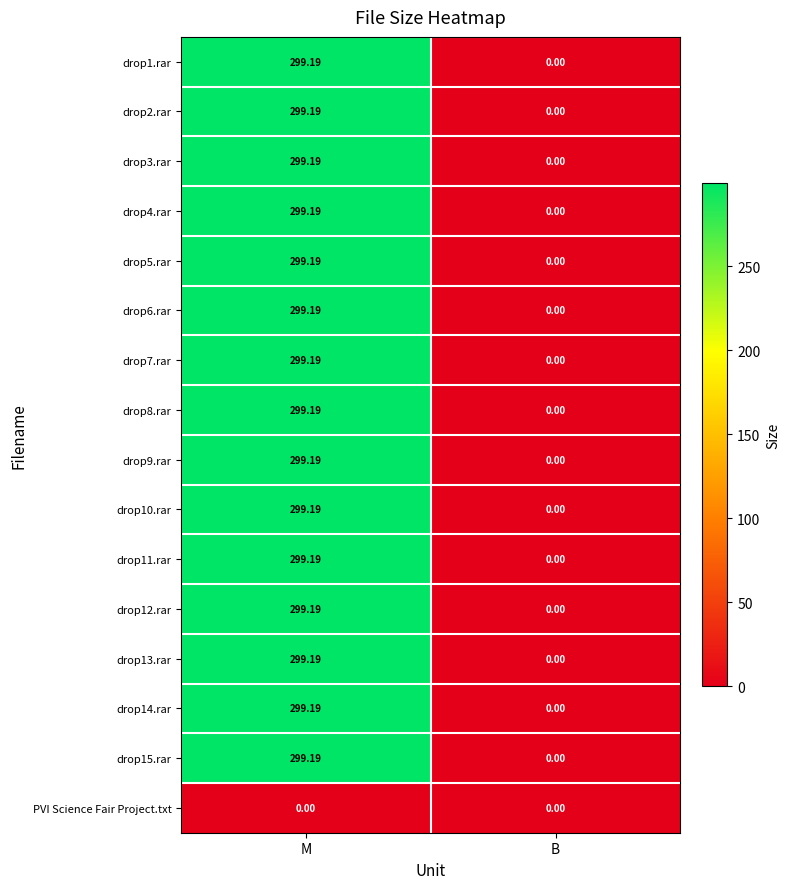

Is the value of drop3.rar at M greater than the value of drop1.rar at B?

Yes